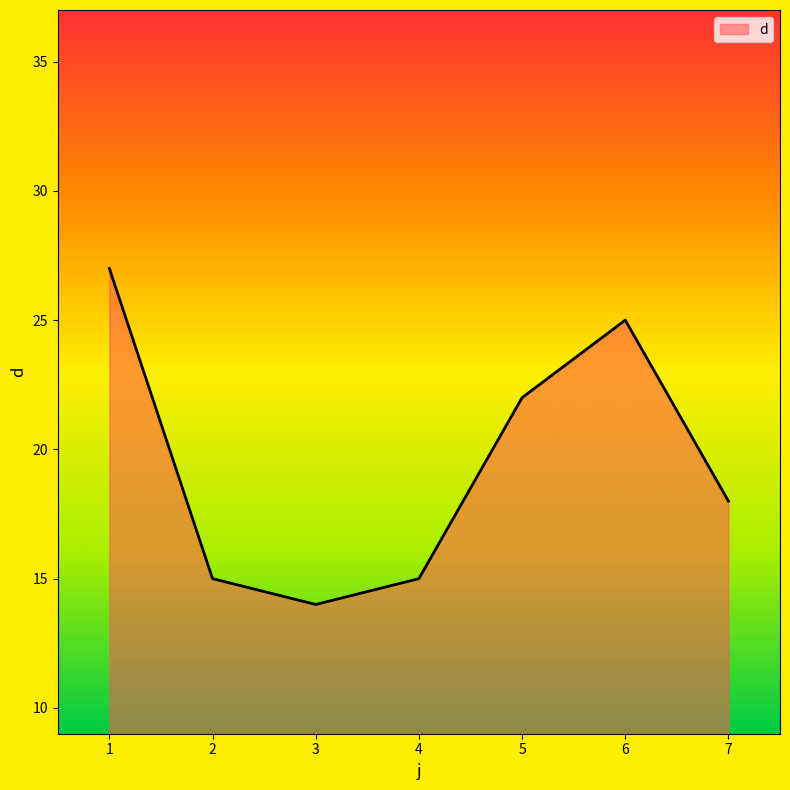

What is the change in value from 4 to 6?

+10